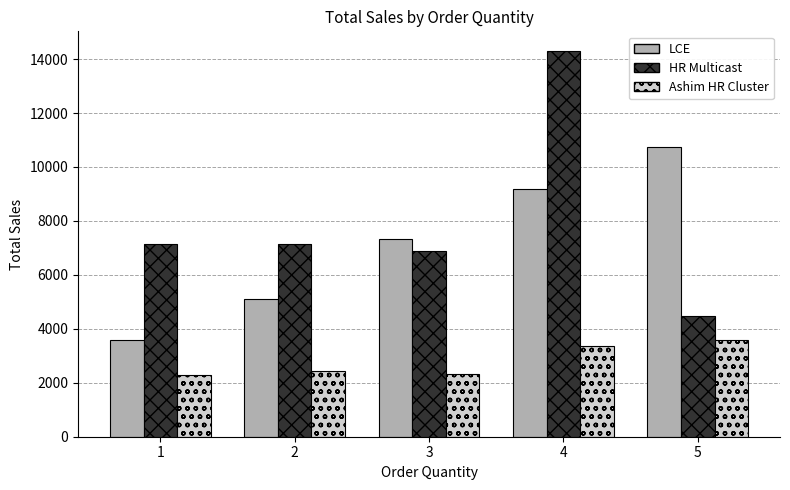

What is the highest value of the HR Multicast series?

14312